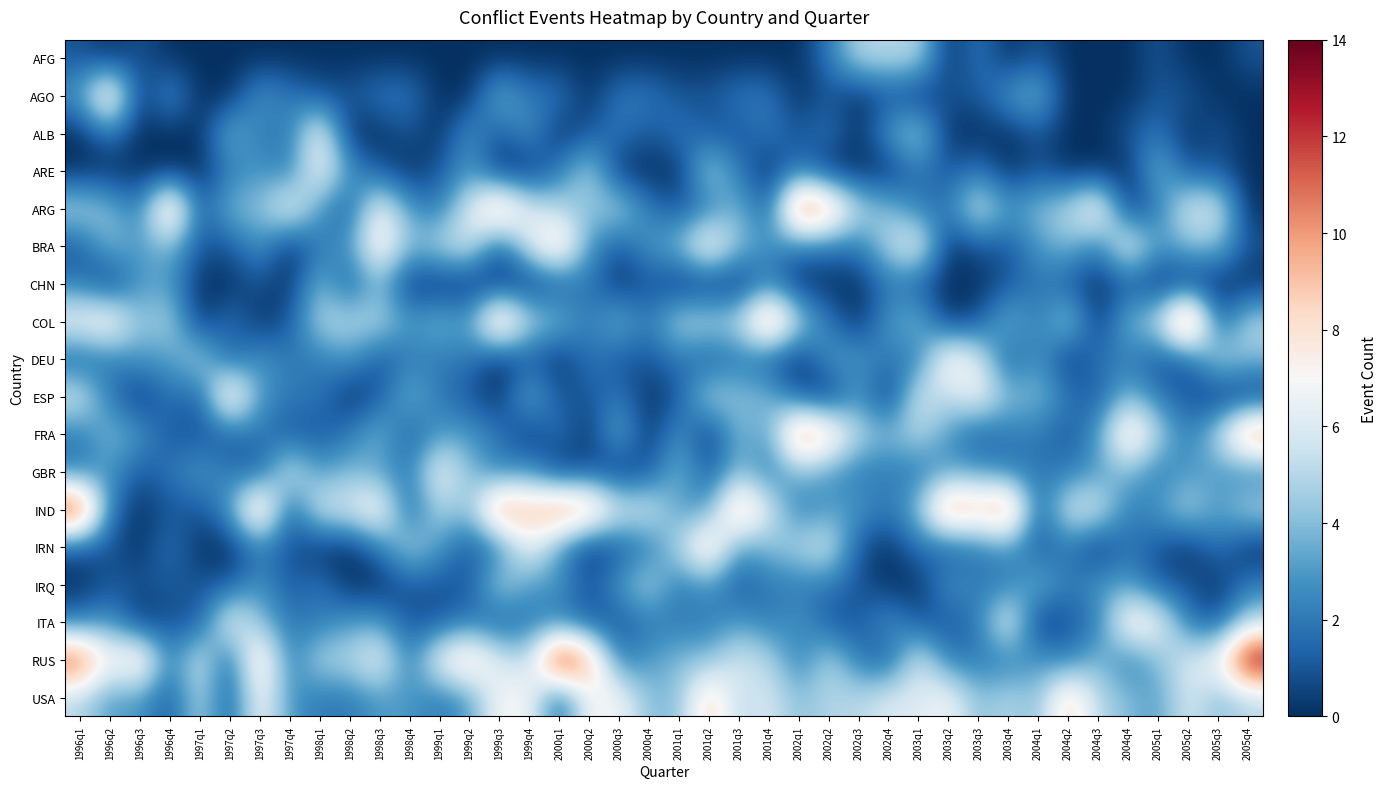

Rank the series at 1999q3 from lowest to highest value.

AFG, ARE, CHN, DEU, ESP, ALB, BRA, ITA, FRA, GBR, IRN, AGO, IRQ, RUS, USA, ARG, COL, IND